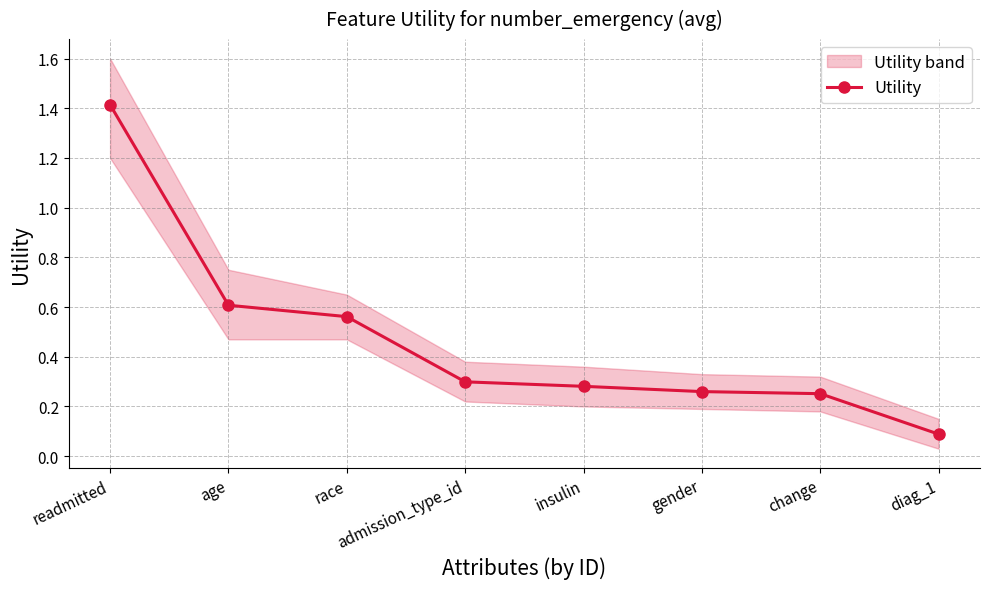

Rank the categories by value from lowest to highest.

diag_1, change, gender, insulin, admission_type_id, race, age, readmitted